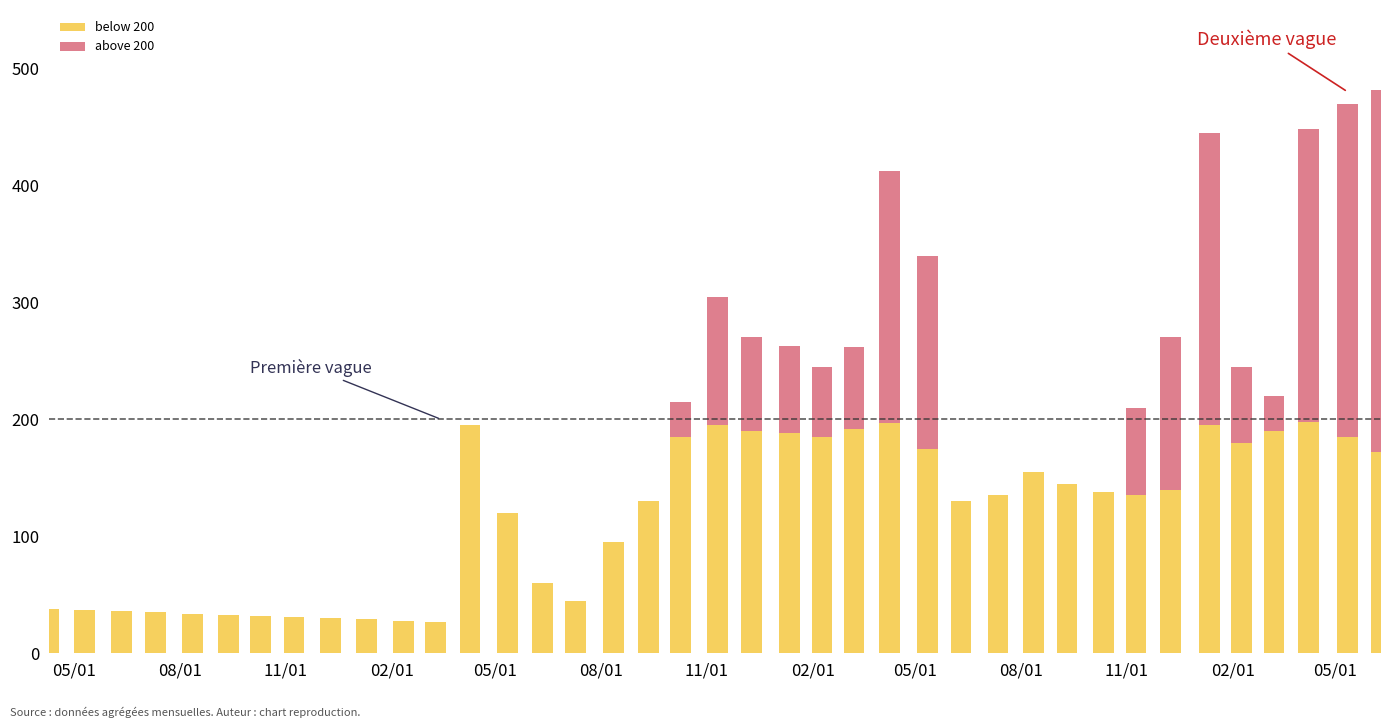

What is the value of the below 200 bar at the 26th from the left?

175